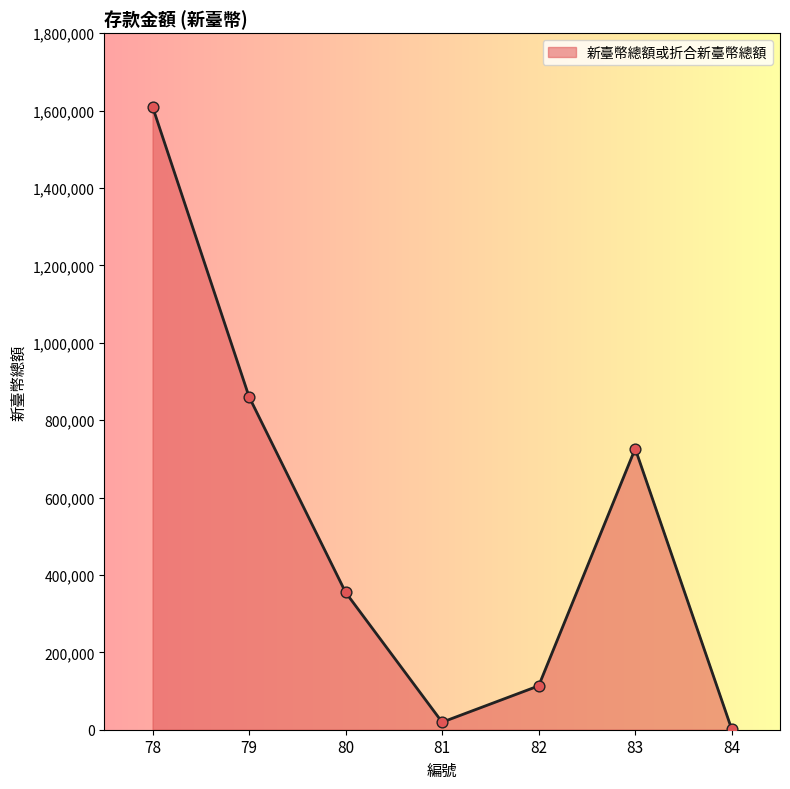

What is the ratio of the value at 83 to the value at 79?

0.8